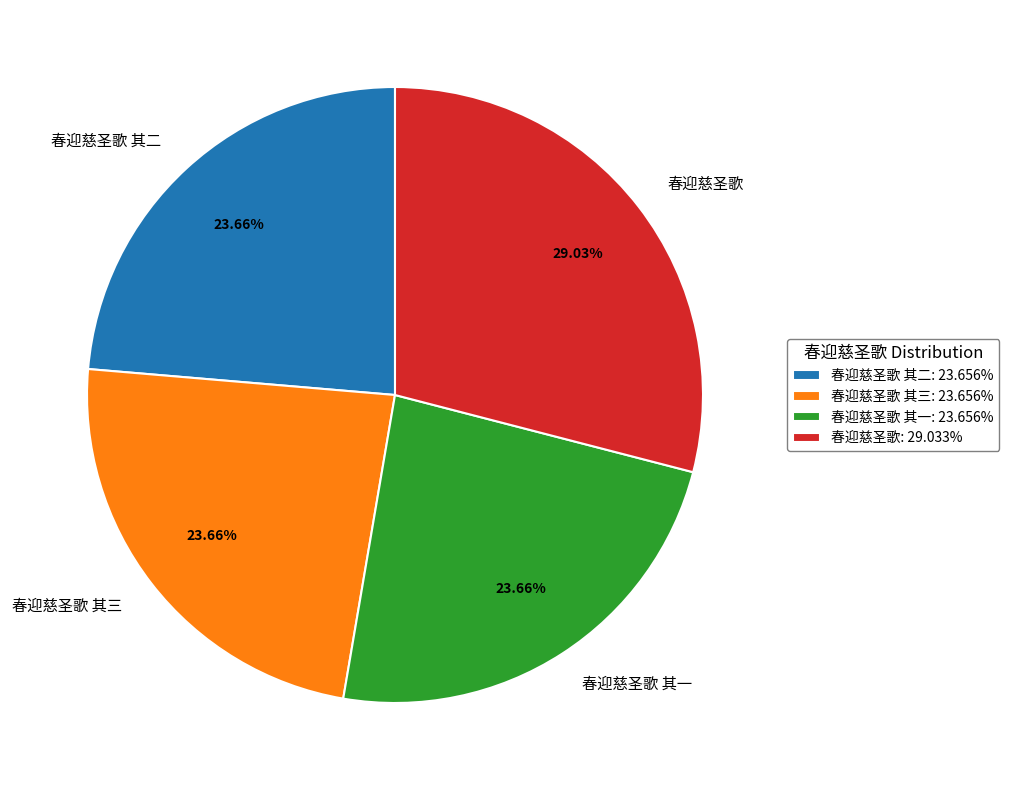

Is there a majority slice in this chart?

No